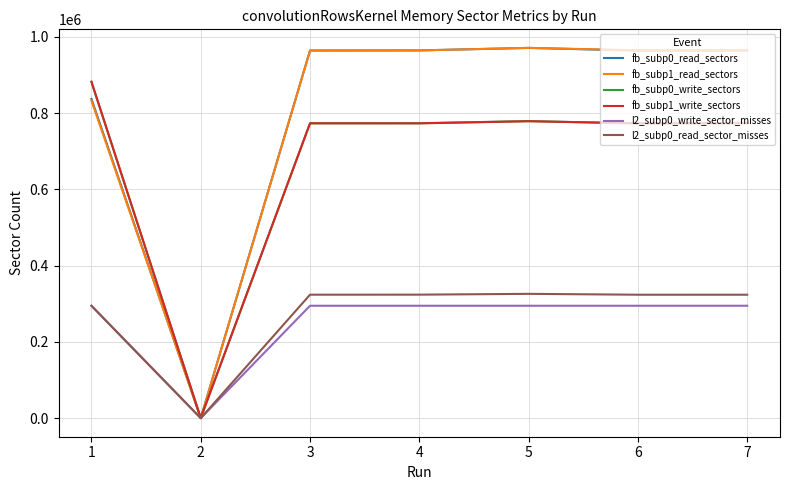

Does the chart display data point markers on the line(s)?

No